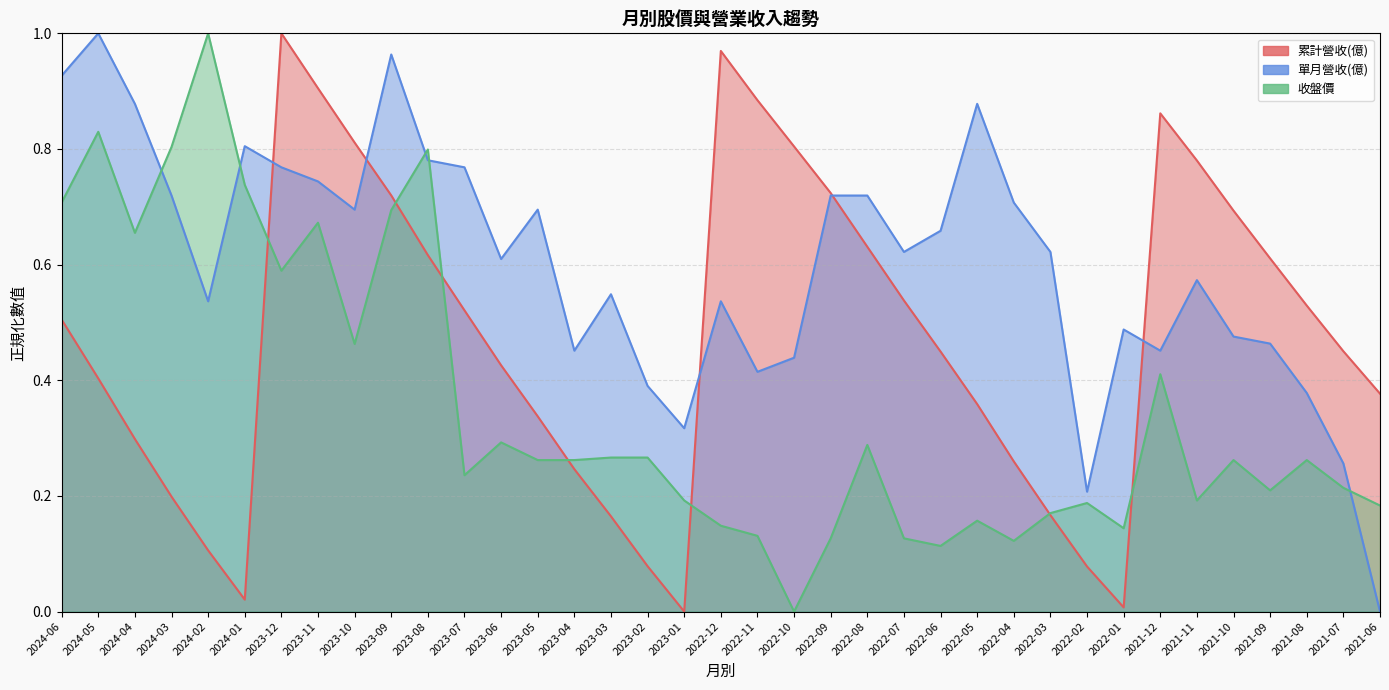

How many distinct data groups are displayed?

3